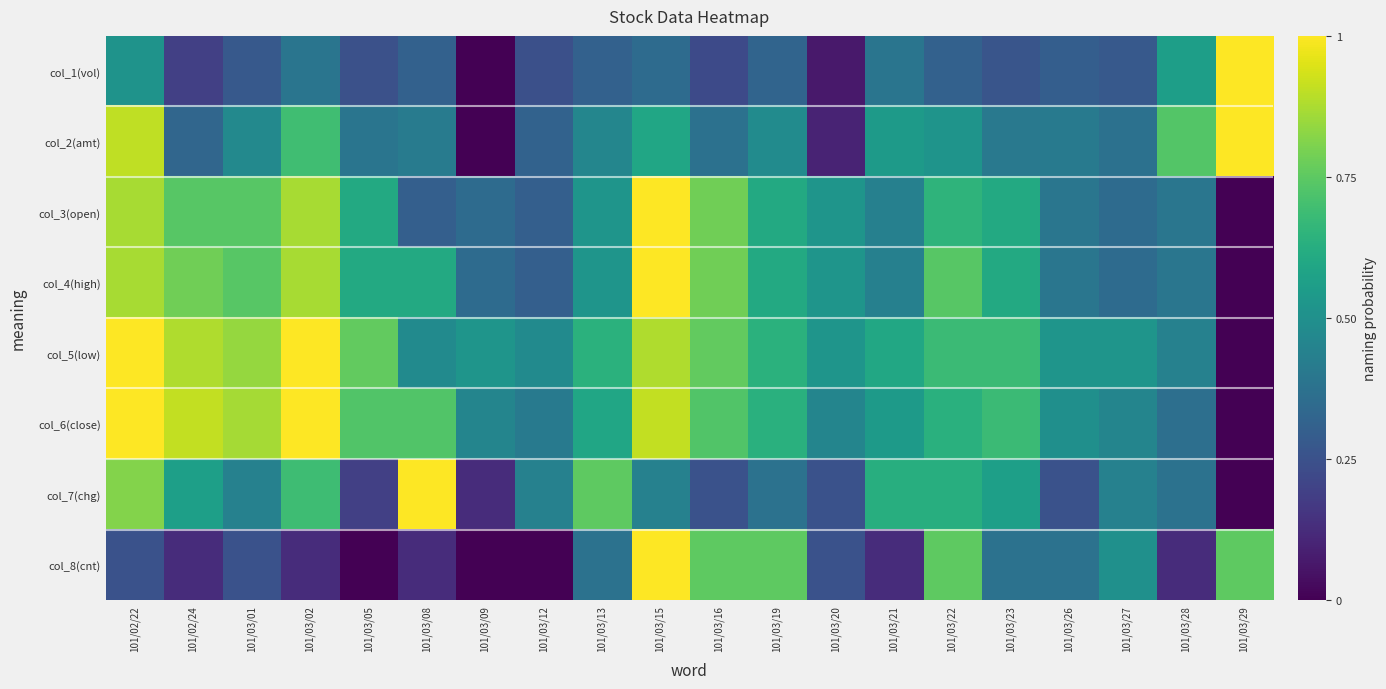

What is the difference between the highest and lowest values at 101/03/21?

0.5